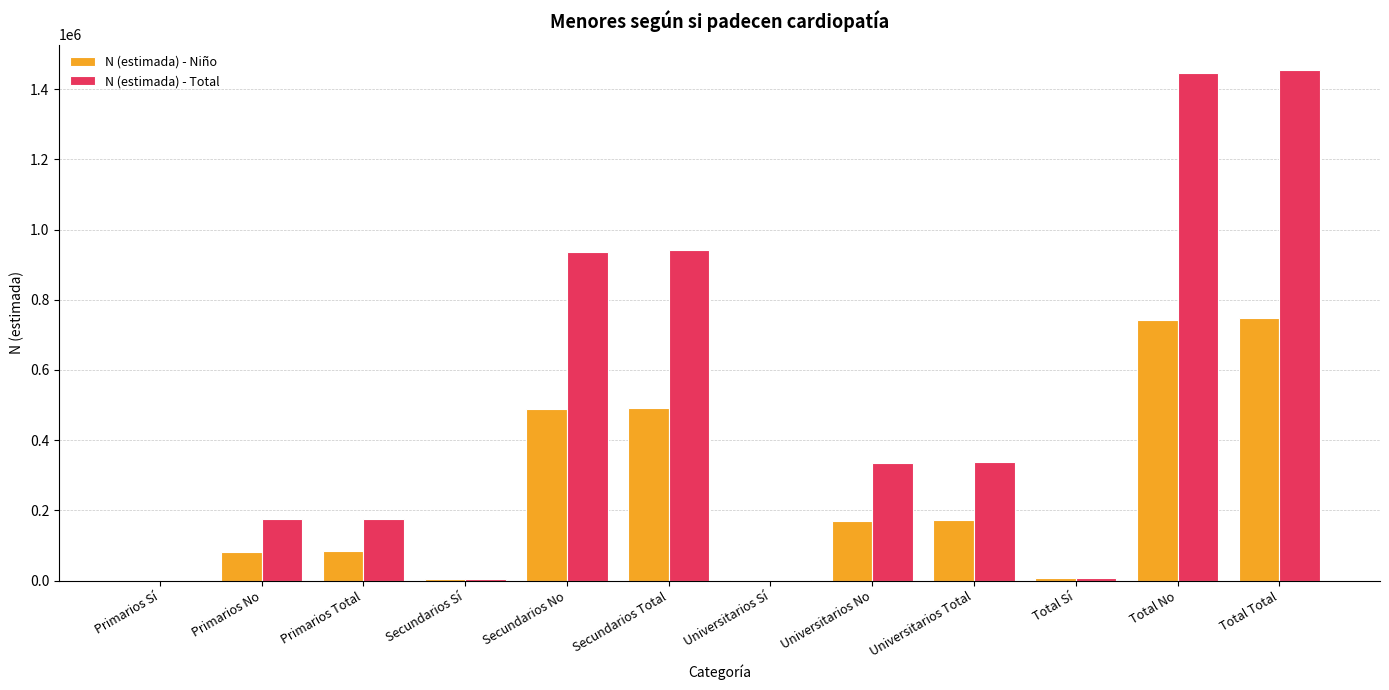

What are all the series names shown in the legend?

N (estimada) - Niño, N (estimada) - Total